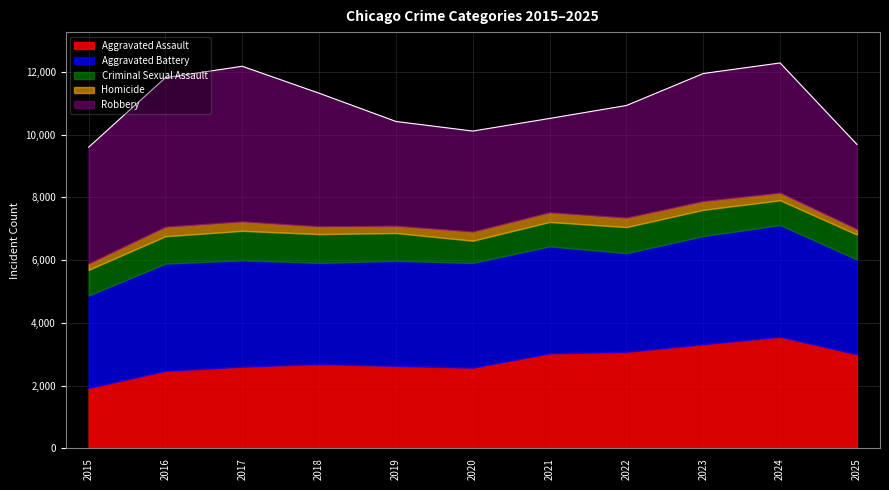

Does the chart display data point markers on the line(s)?

No